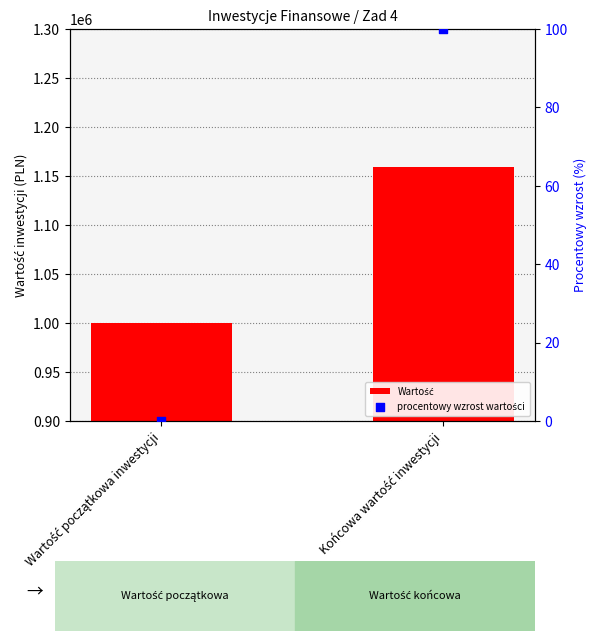

What is the total value across all series at Końcowa wartość inwestycji?

1159374.1